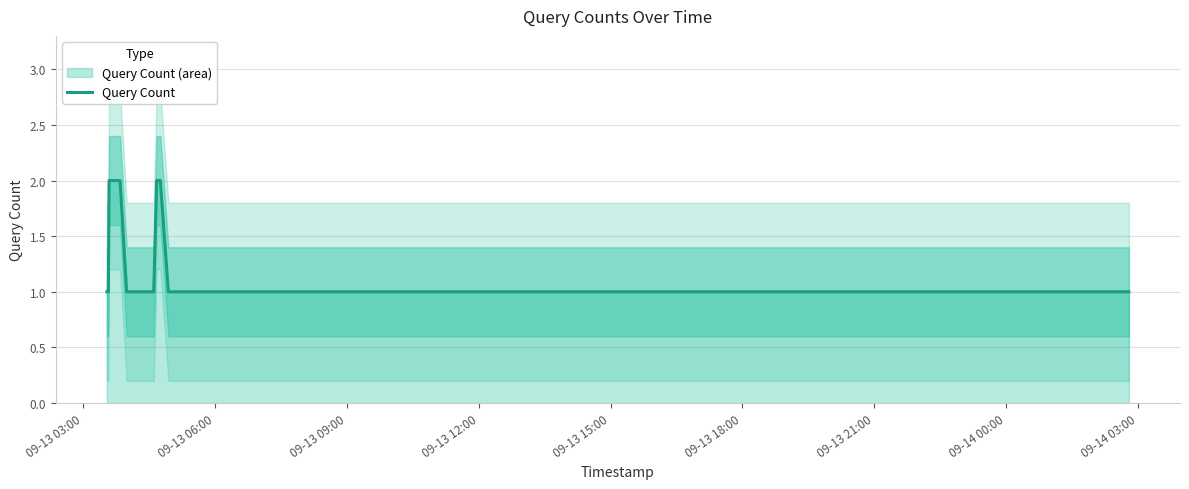

True or false: the data has more than 1 interior local peaks.

False